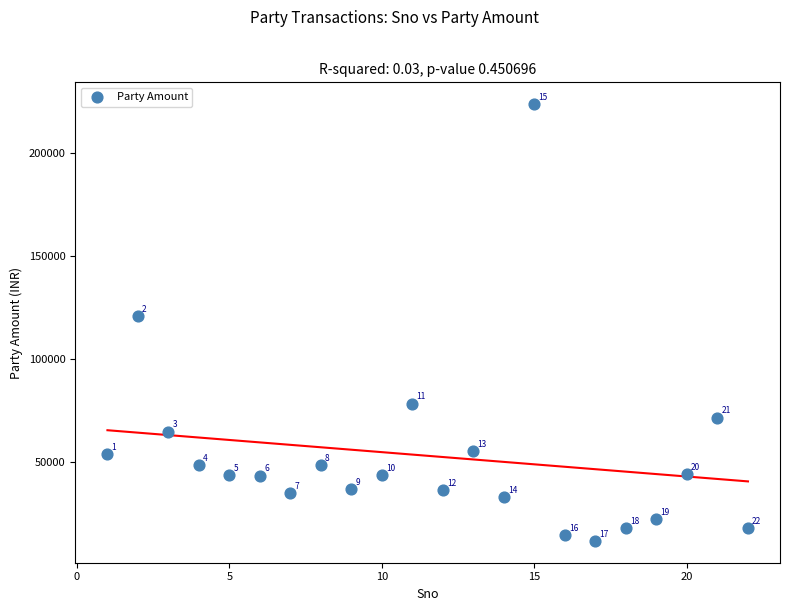

What Y value in the scatter plot is closest to 117494?

120778